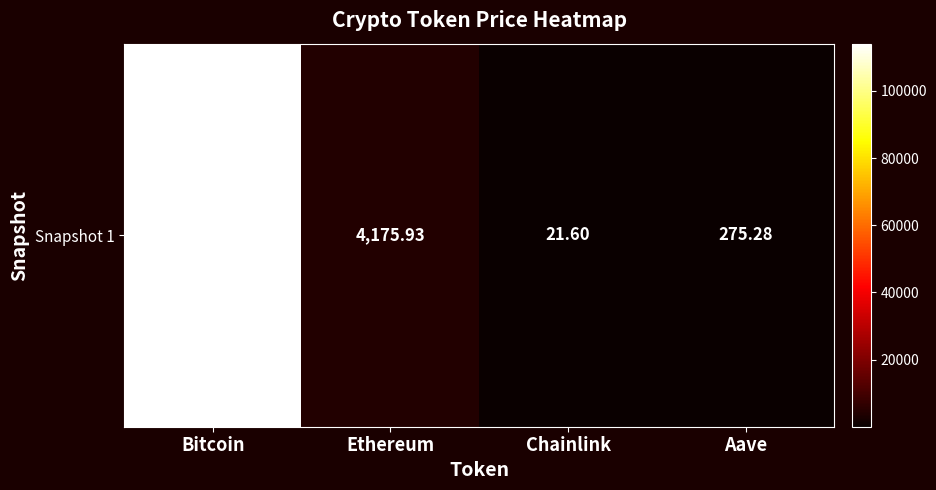

Between Chainlink and Ethereum, which is larger?

Ethereum